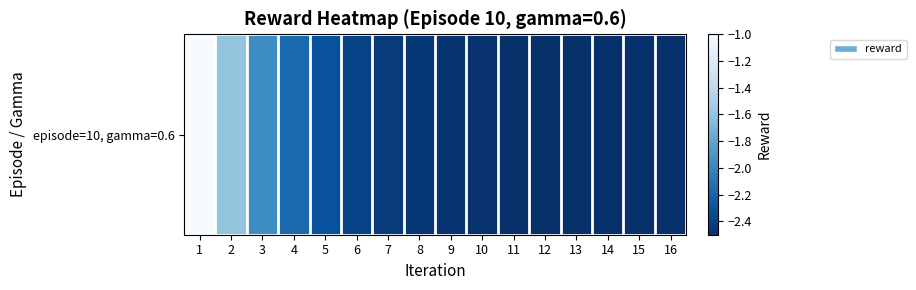

What is the difference between the values at 16 and 5?

0.2